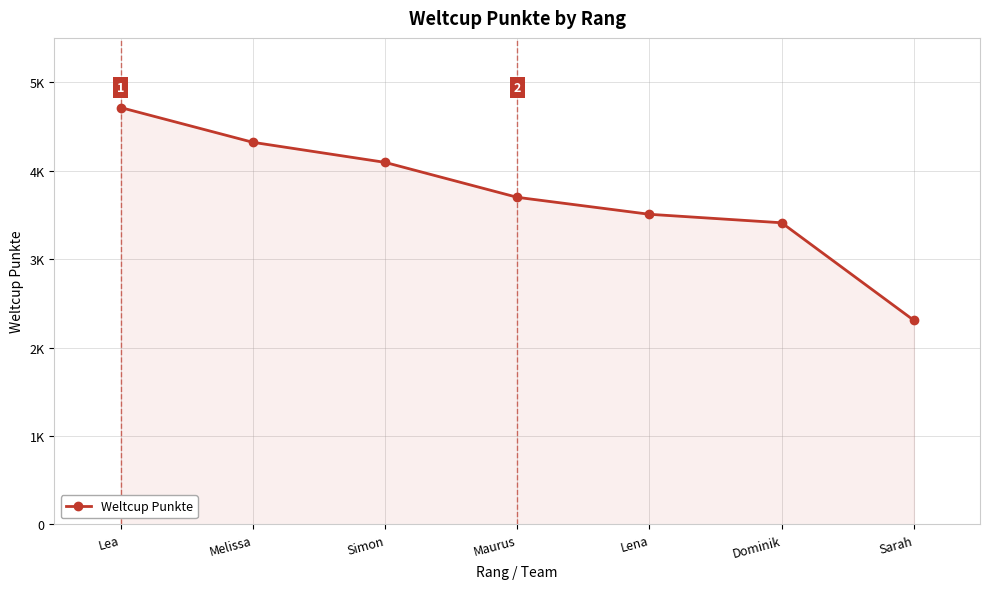

The chart shows a value of 7304 at Lea. True or false?

False